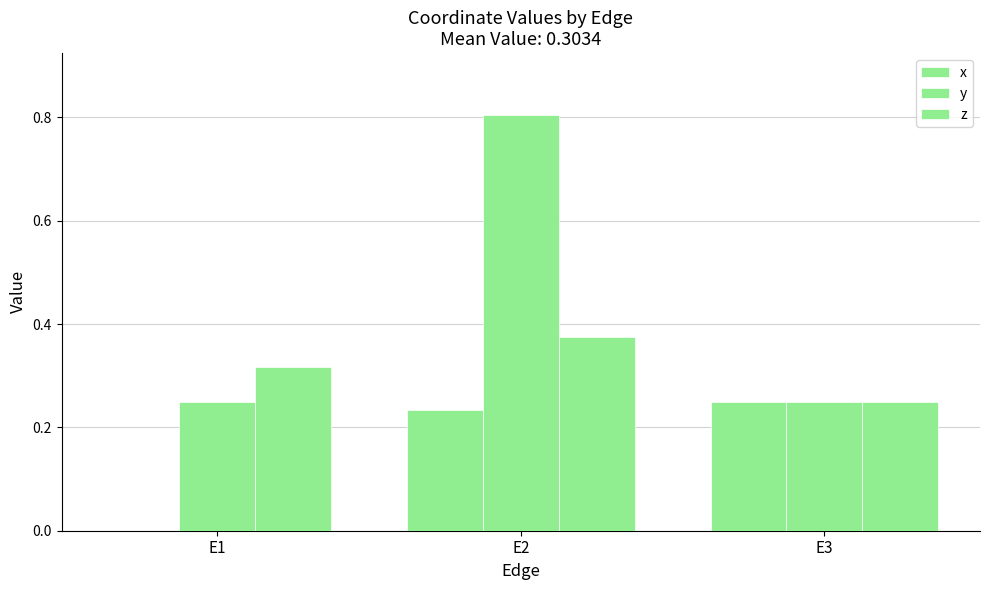

How many values in the x series exceed 0?

2